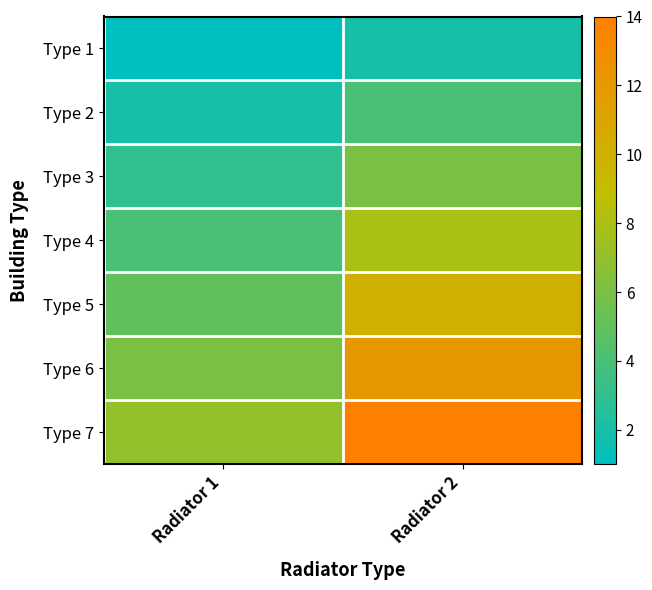

Between Radiator 1 and Radiator 2, which is larger?

Radiator 2